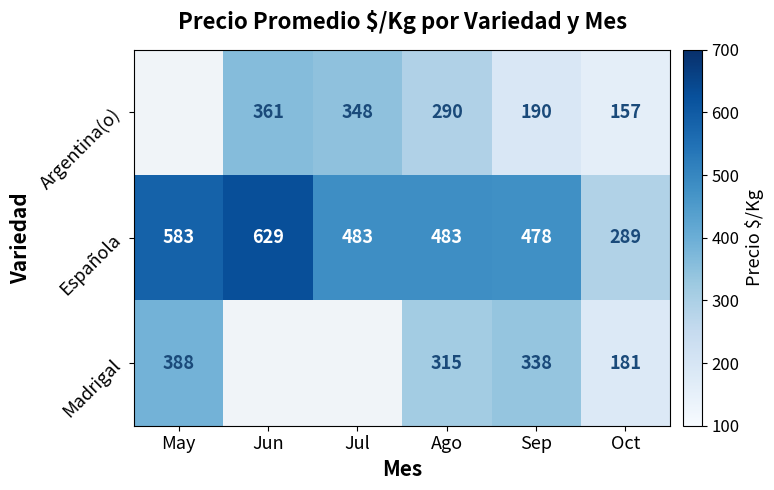

Is it true that Española equals 483.0 at Ago?

True